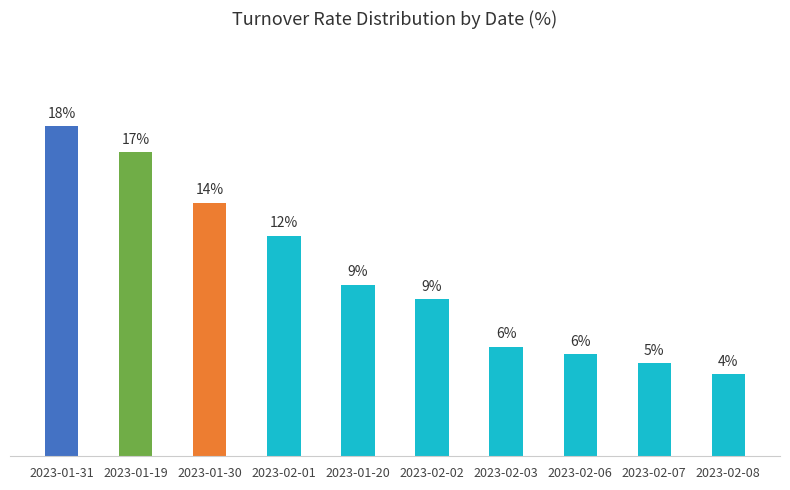

What is the sum of all values?

100.0